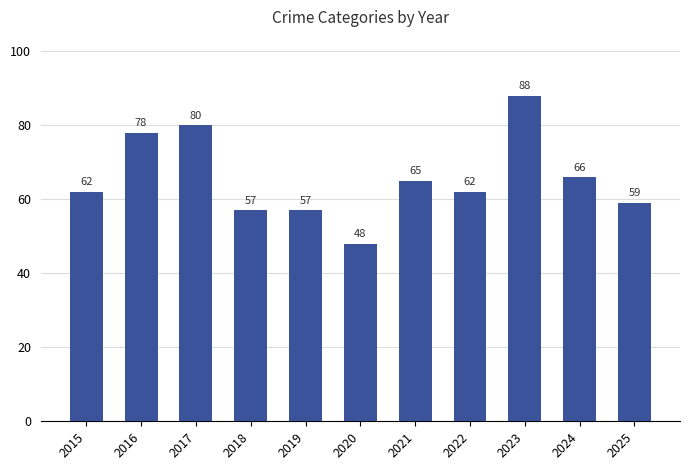

What is the value of the 9th bar from the left?

88